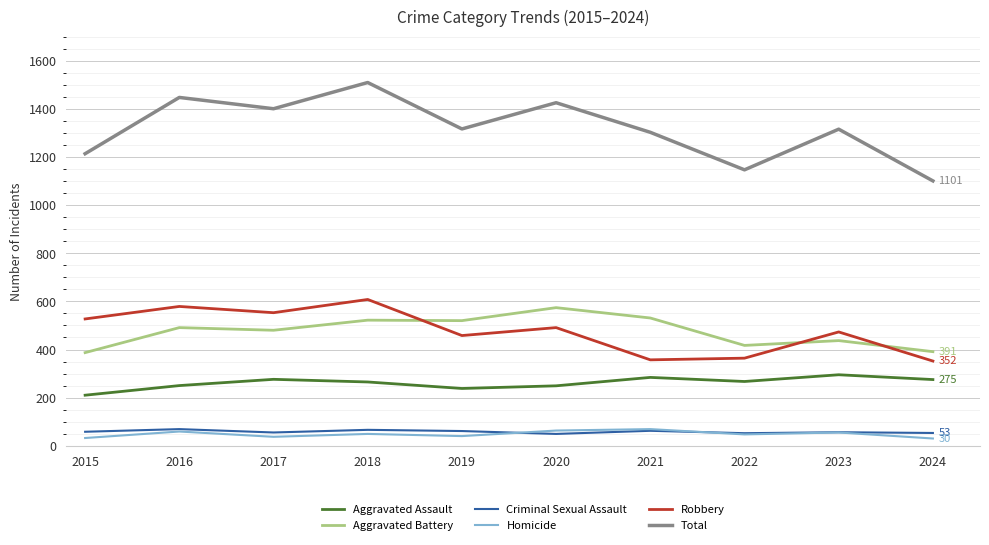

At how many categories does at least one series exceed 581?

10